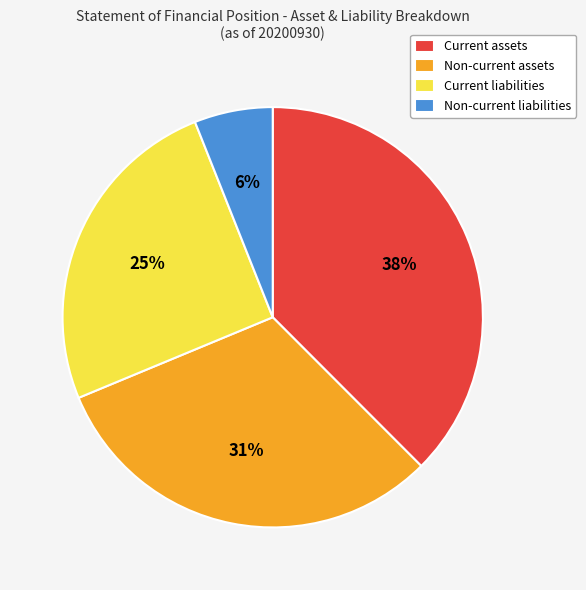

Which slice is the largest?

Current assets